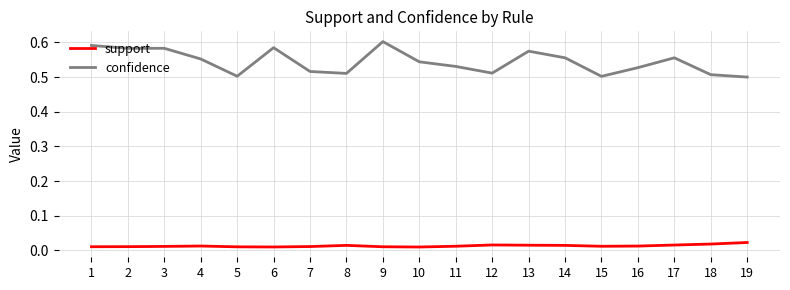

True or false: support and confidence cross at least once.

False